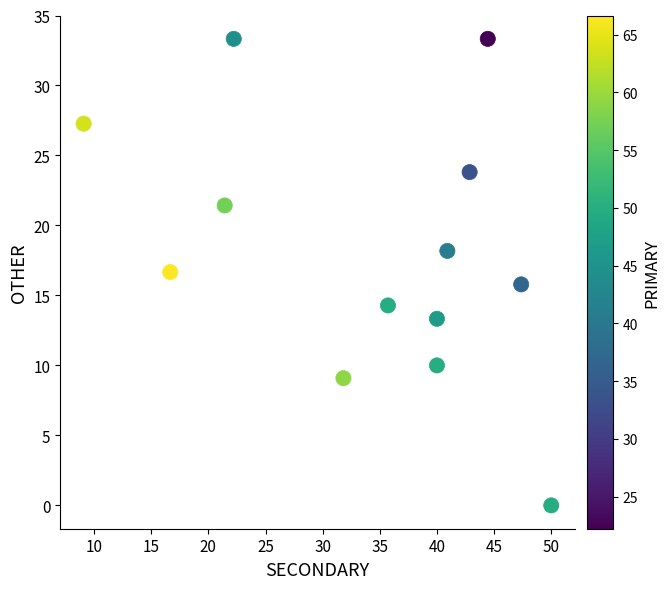

What is the range of X values (max minus min)?

40.9